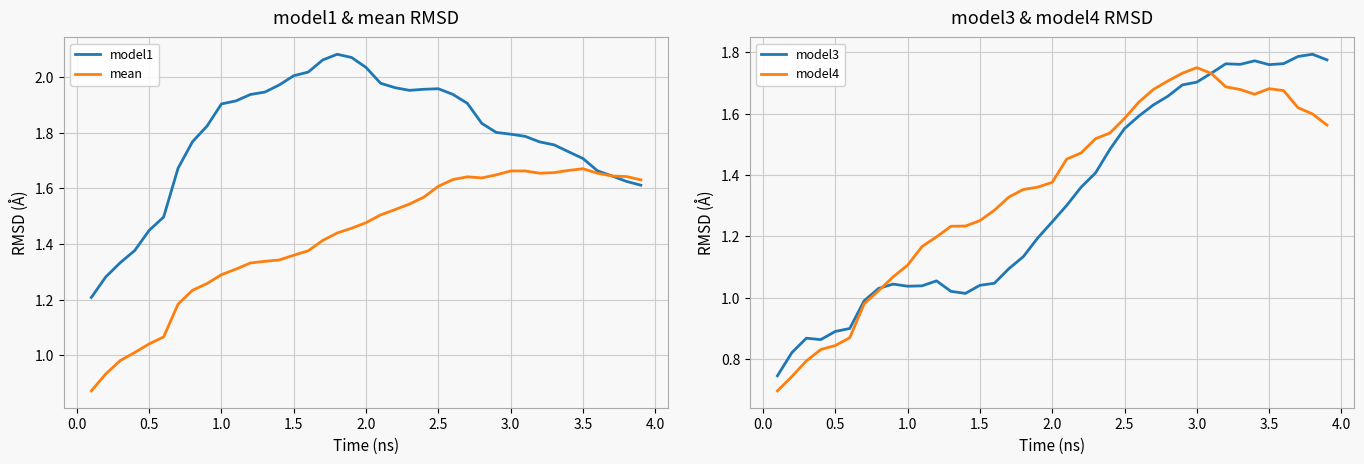

Does the chart have visible grid lines?

Yes